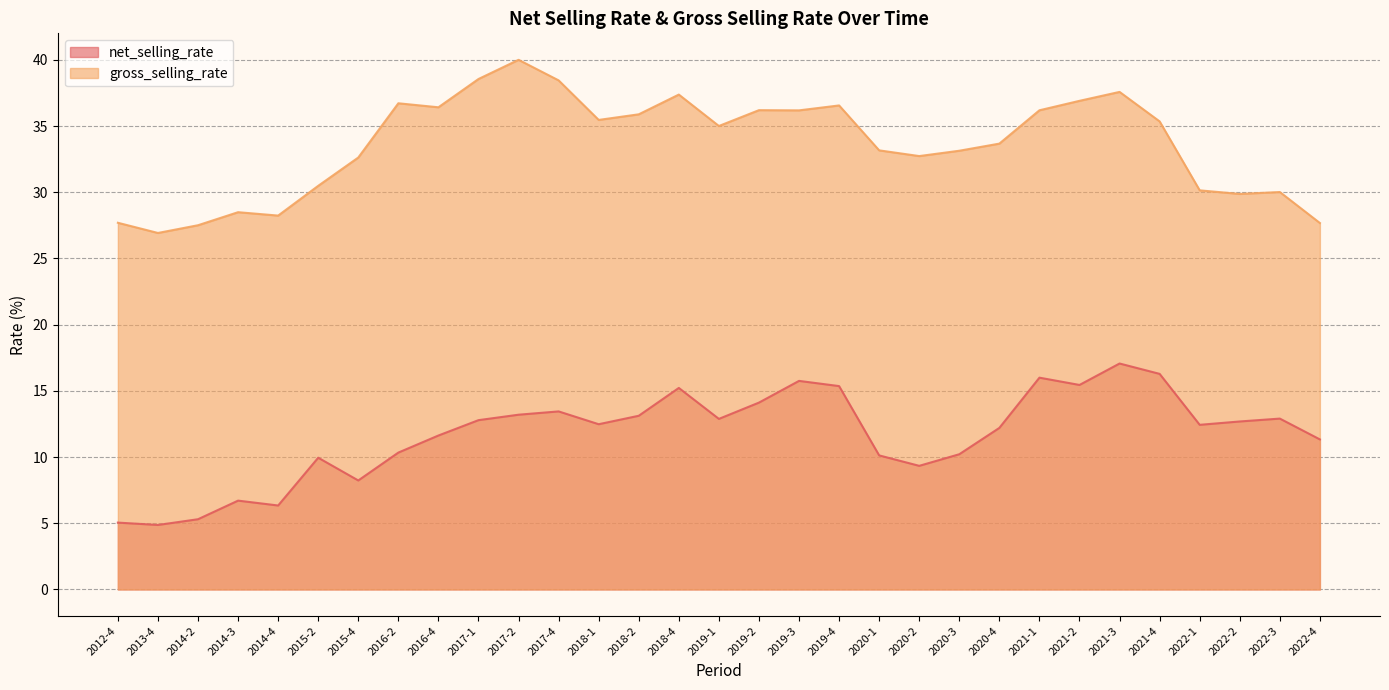

Is the value of net_selling_rate at 2021-1 greater than the value of gross_selling_rate at 2019-2?

No